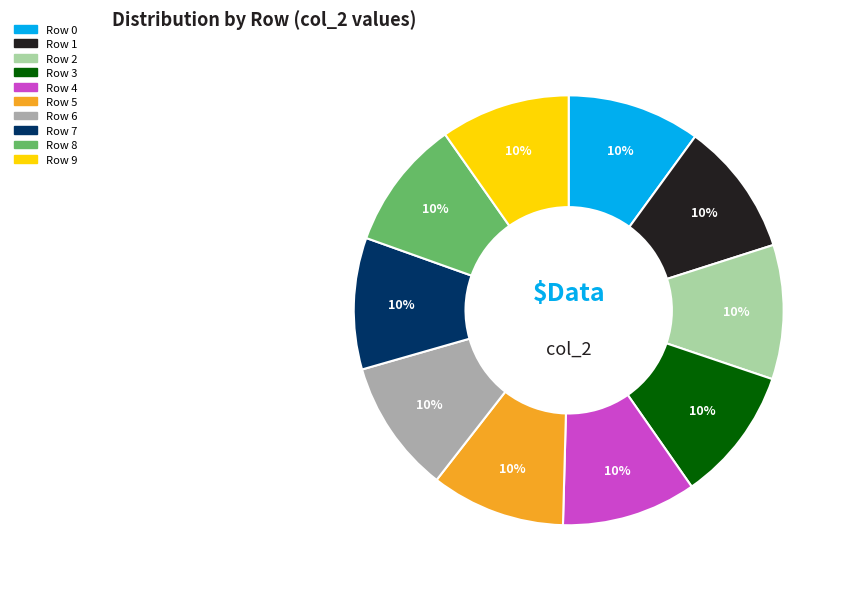

The Row 6 slice represents 10% of the pie. True or false?

True